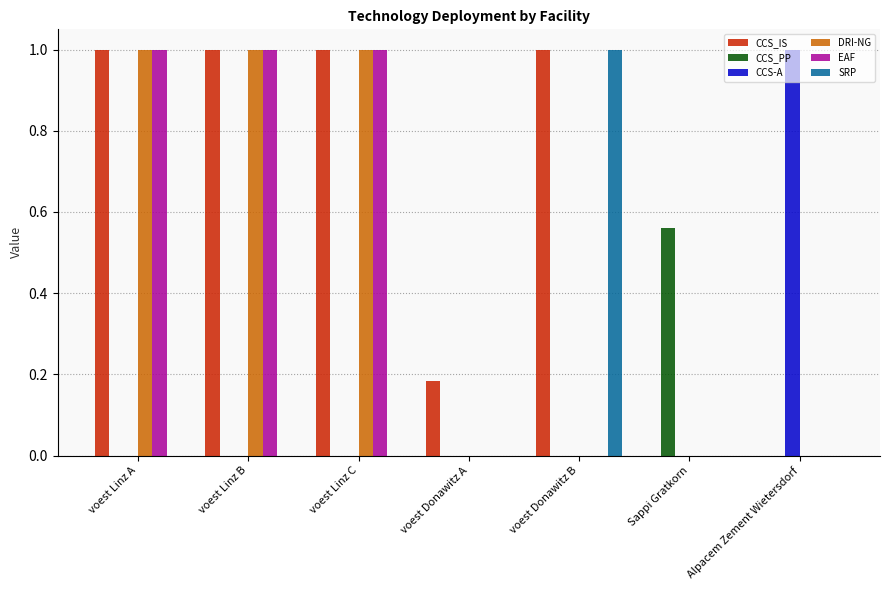

Between voest Donawitz A and voest Donawitz B, which series saw the biggest shift?

SRP